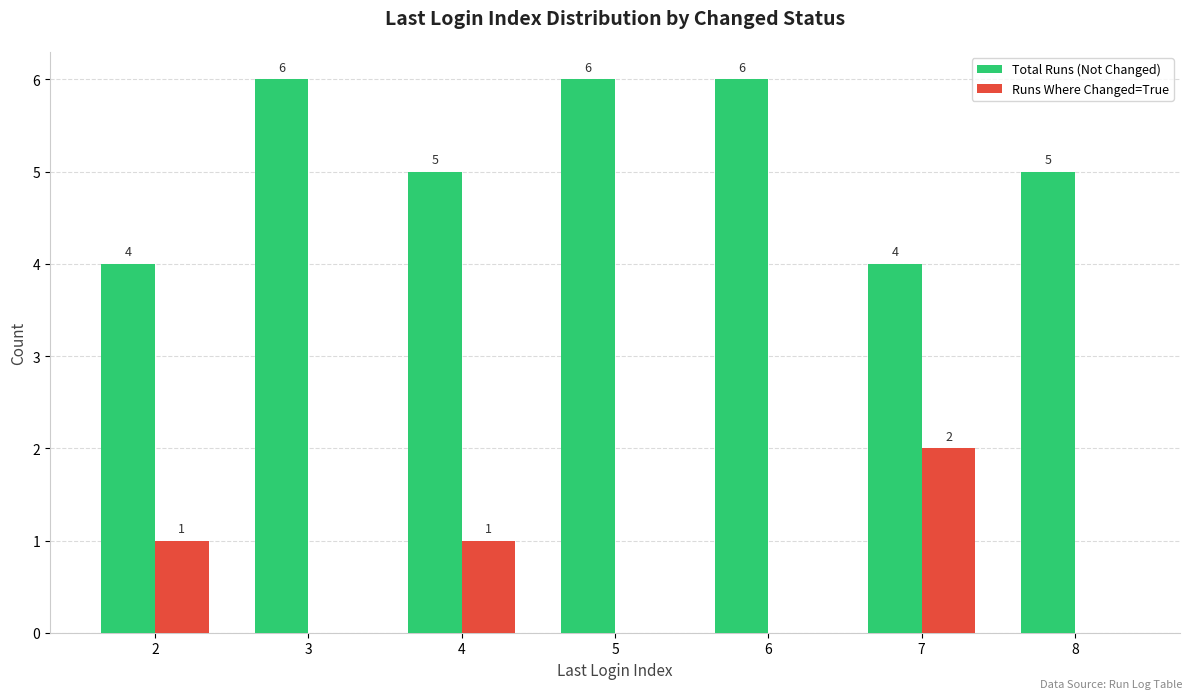

What is the sum of all Total Runs (Not Changed) values?

36